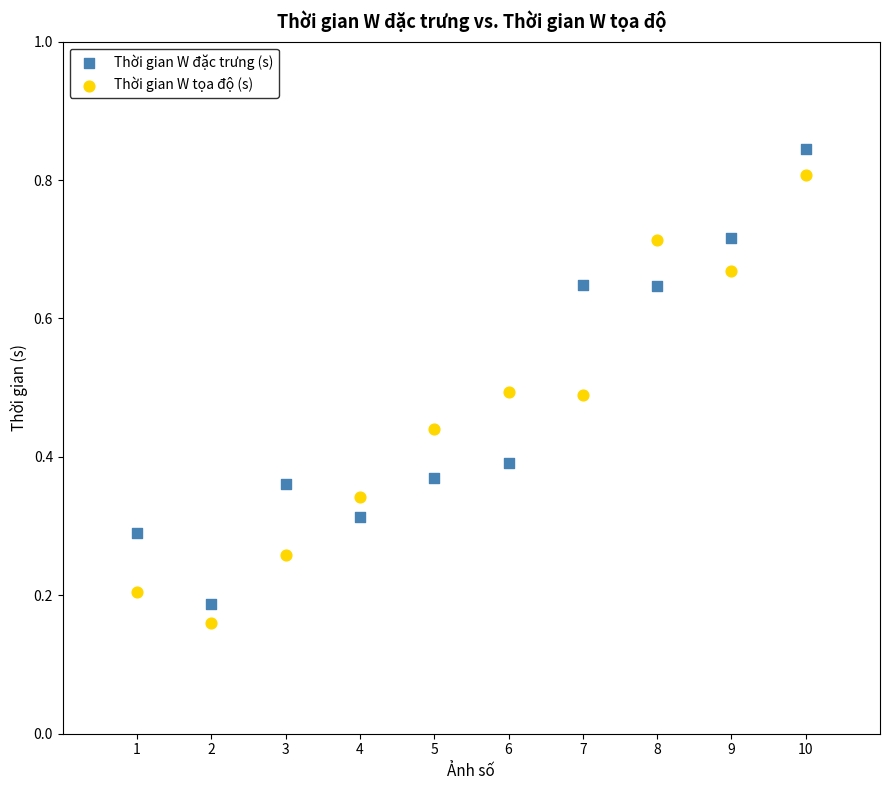

Across all data points, what is the range of X values (max minus min)?

9.0